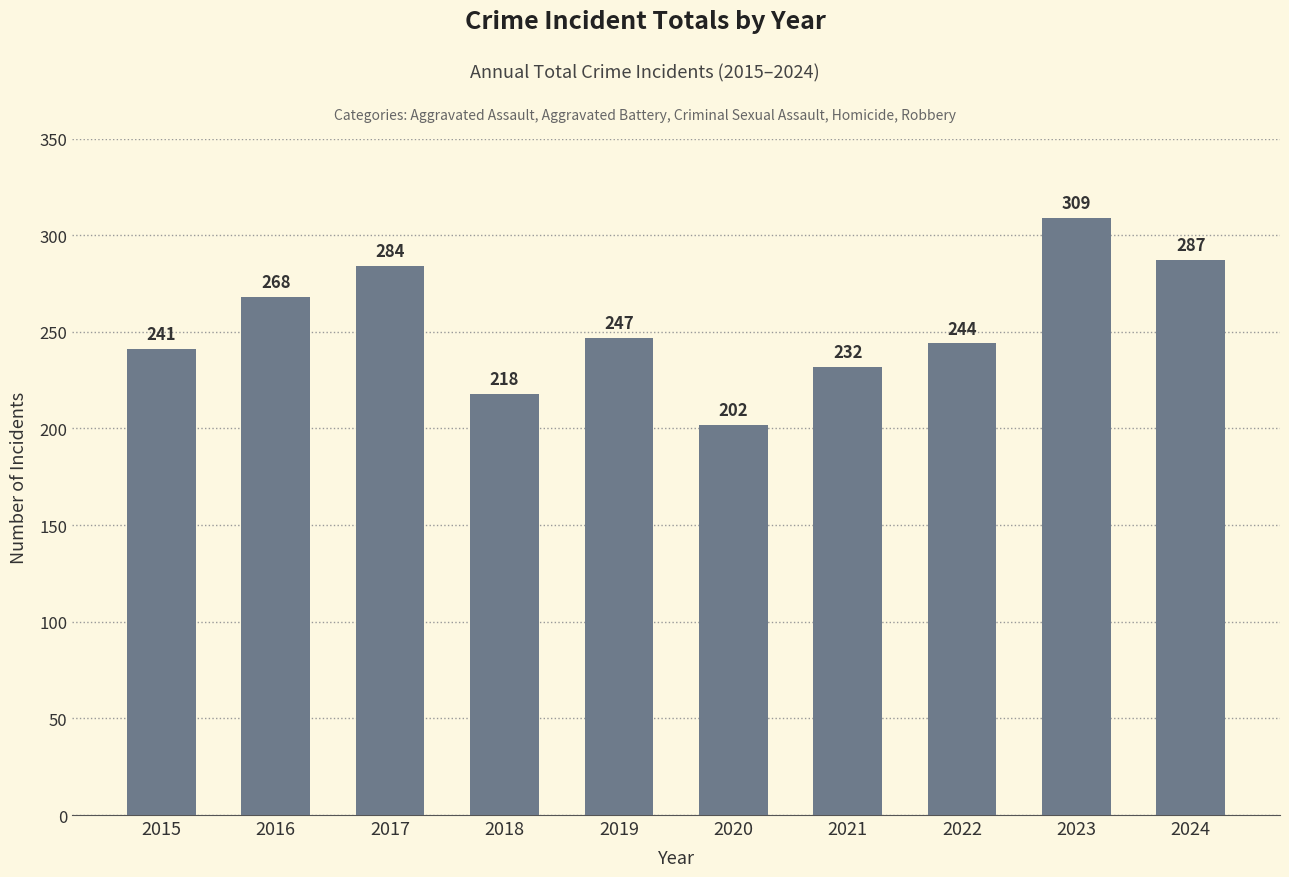

Which has a higher value, 2024 or 2022?

2024